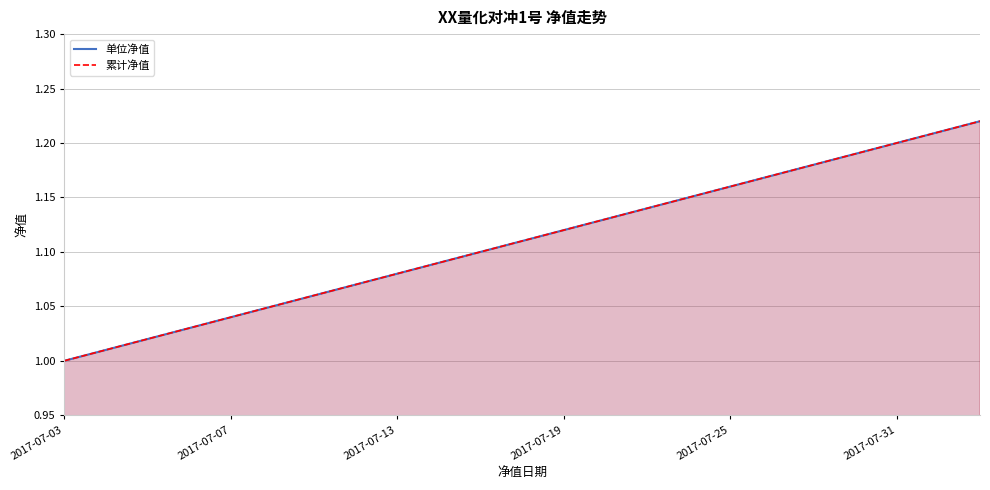

Is the value of 累计净值 at 17 greater than the value of 单位净值 at 6?

Yes